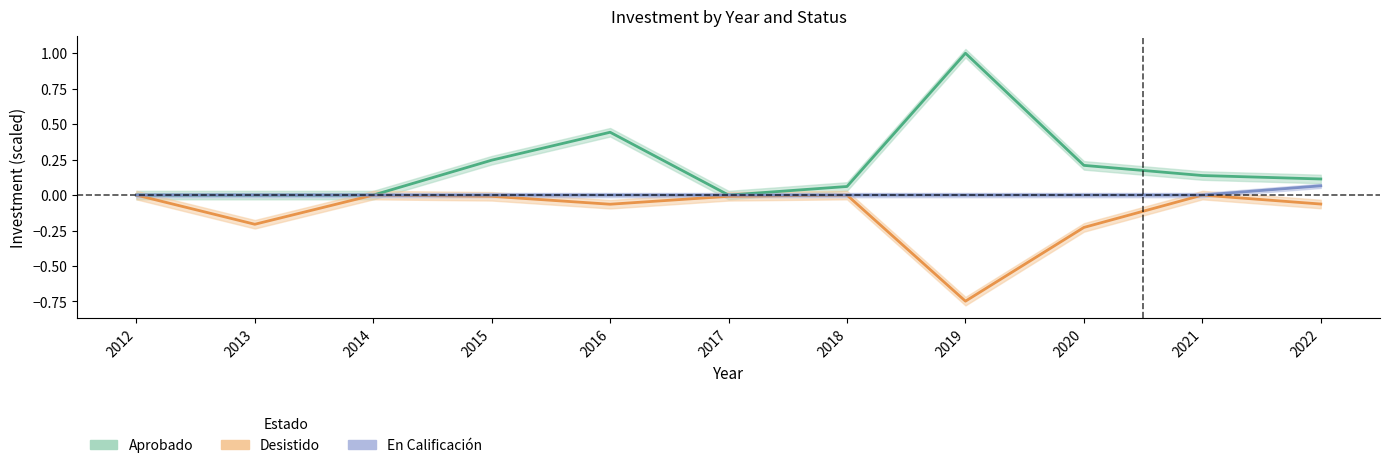

What is the maximum value for En Calificacion?

0.1